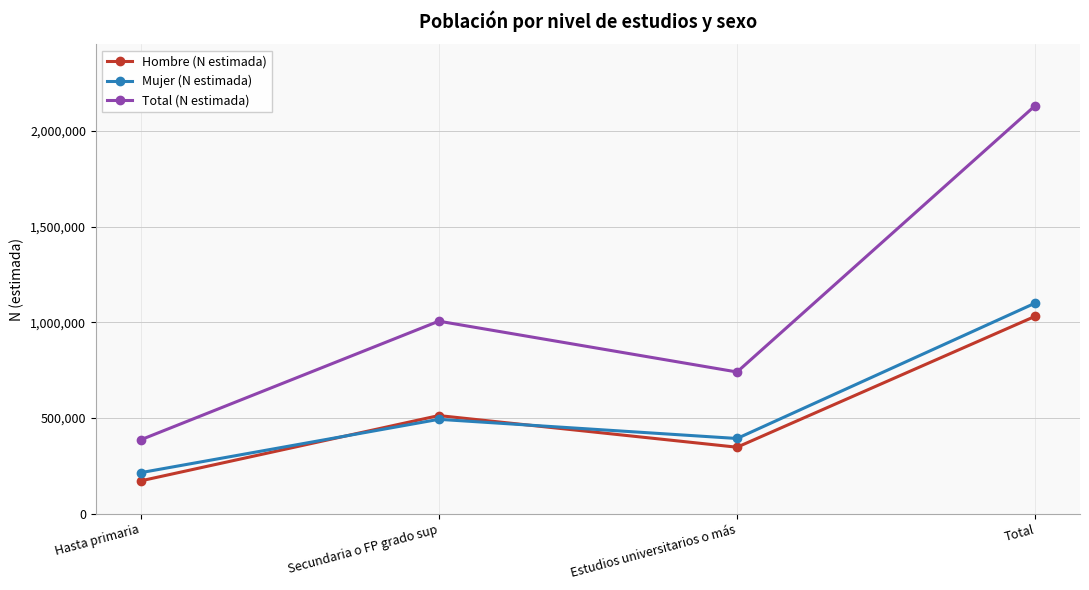

After their last crossing, which series has the higher values: Mujer (N estimada) or Hombre (N estimada)?

Mujer (N estimada)